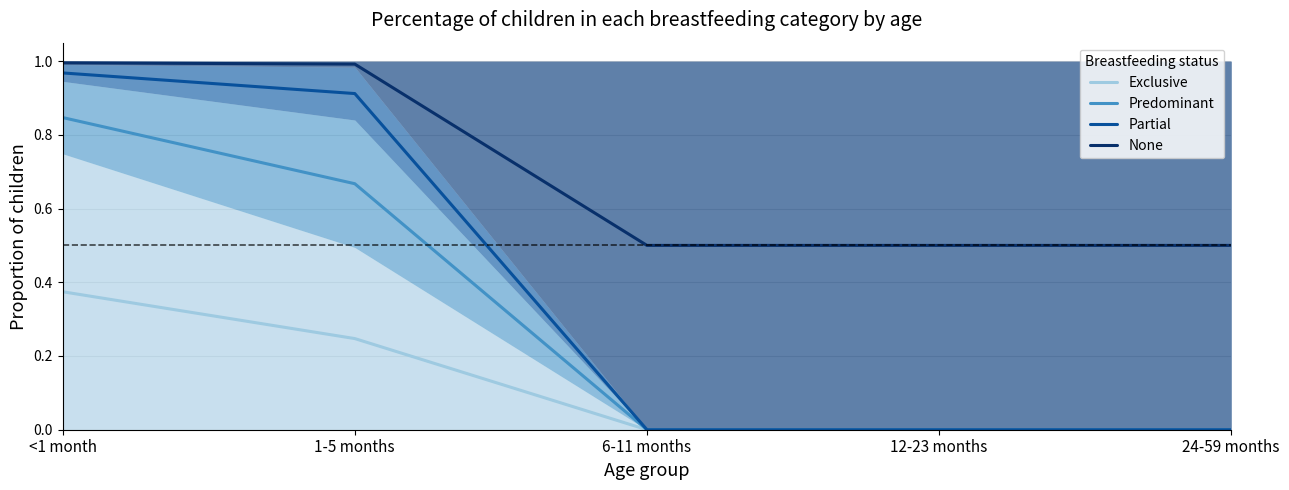

The Exclusive series shows 0.2 at 24-59 months. True or false?

False